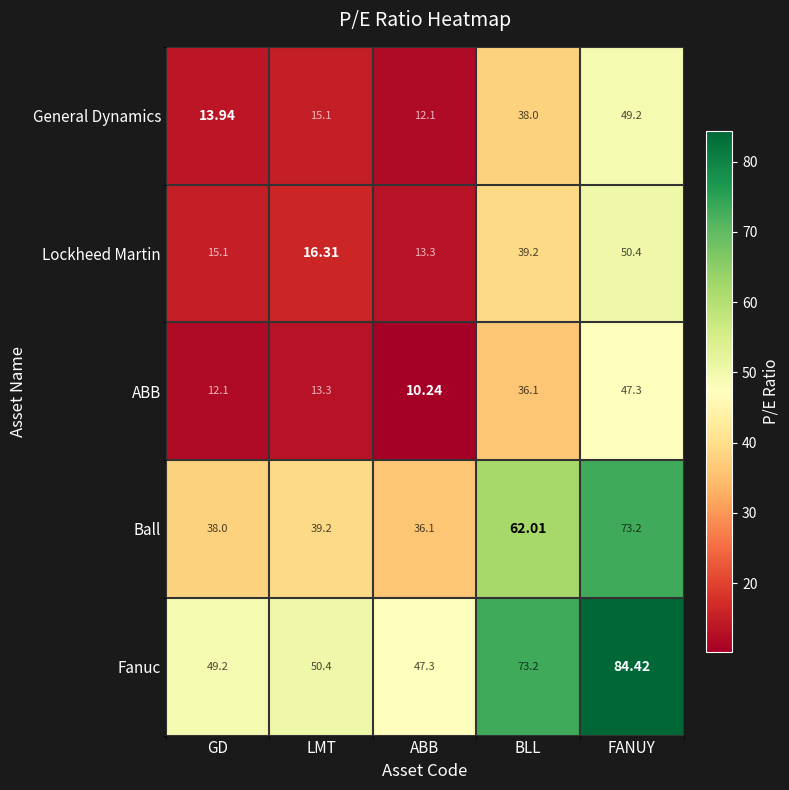

At which category is the sum across all series the highest?

FANUY